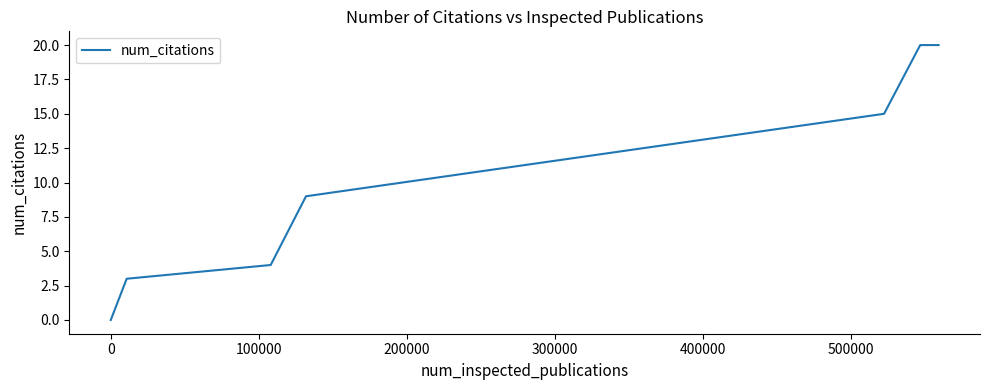

What is the average value?

10